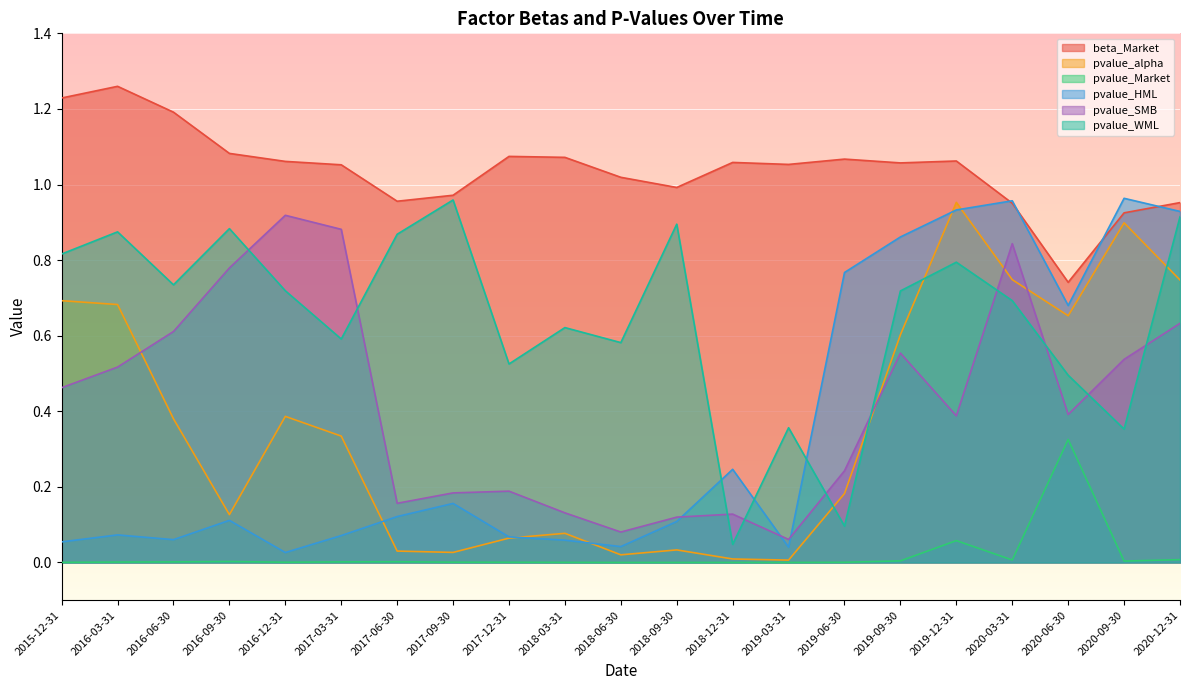

Between 2018-09-30 and 2020-12-31, which is larger?

2018-09-30